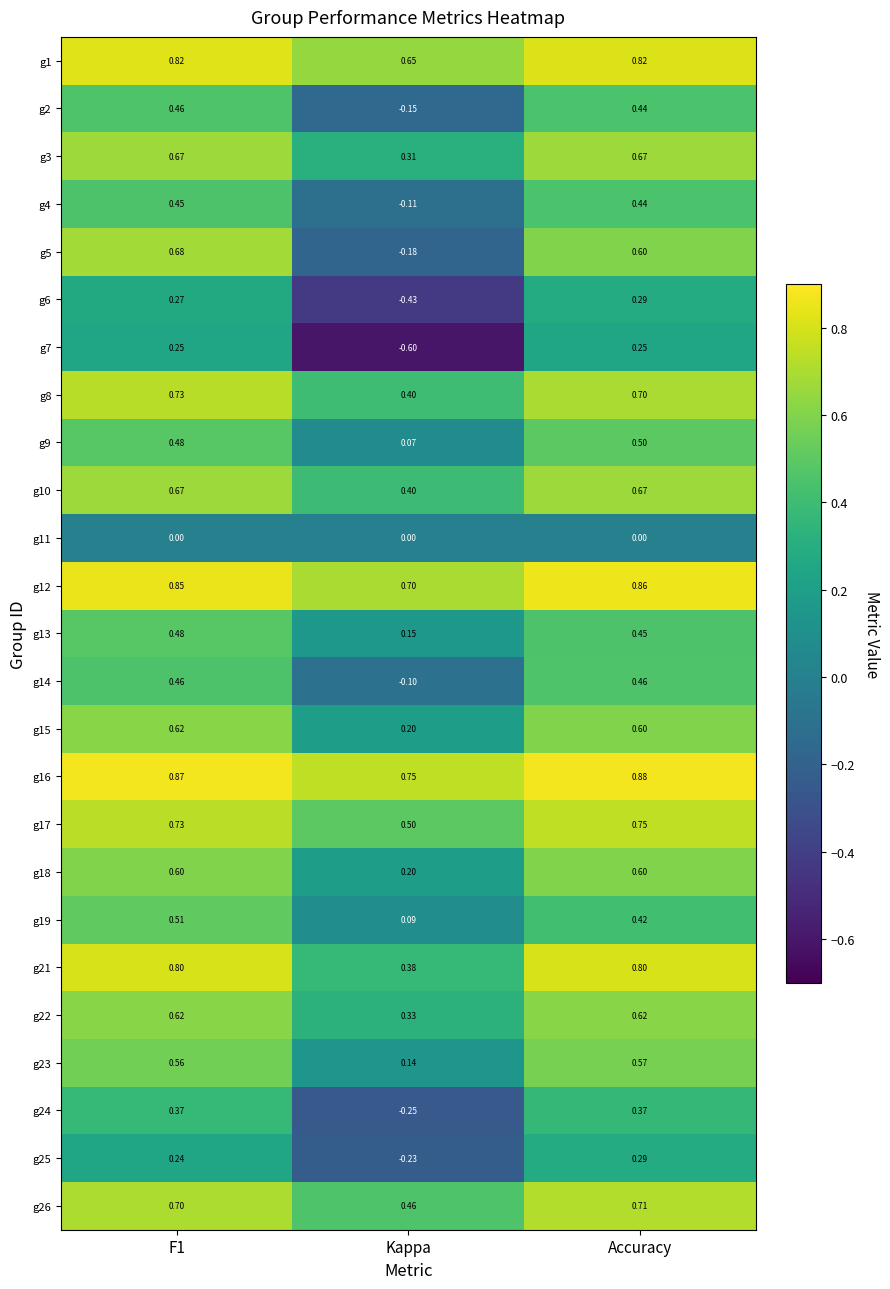

At which category does the chart reach its peak across all series?

Accuracy